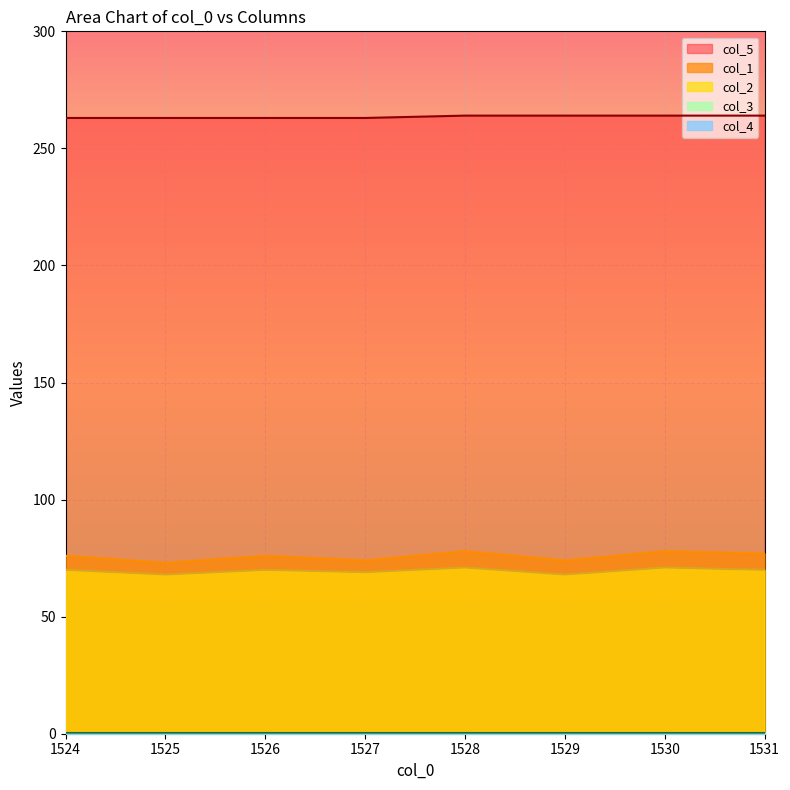

How many values in the col_1 series exceed 76?

3